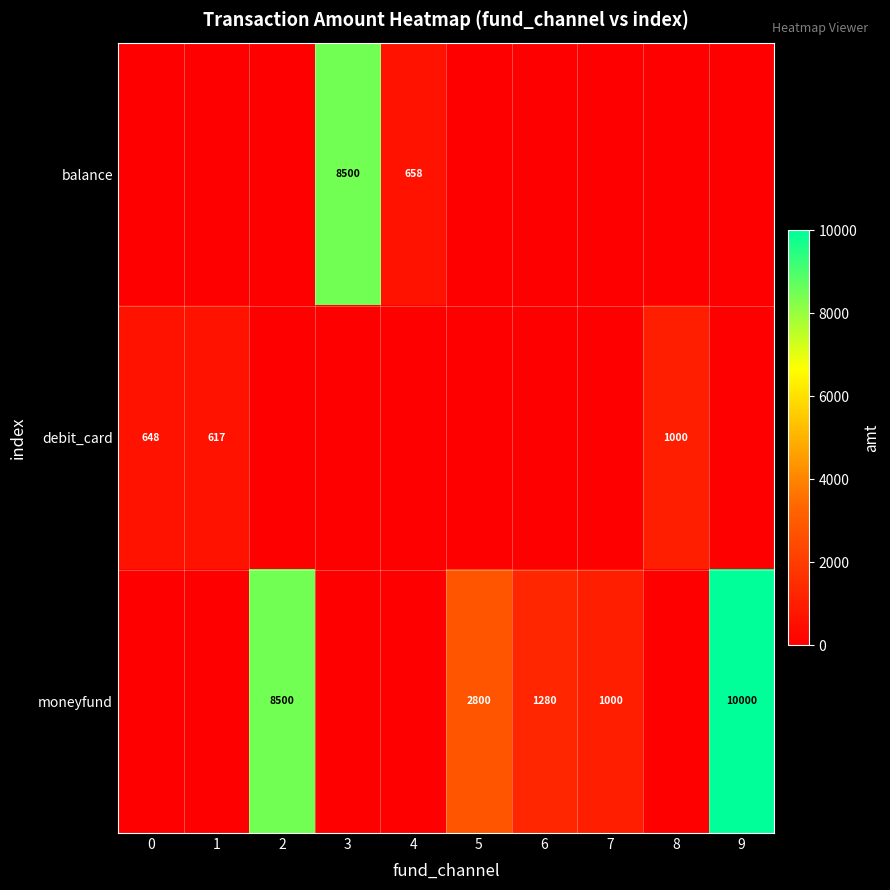

Is it true that balance equals 8500 at 3?

True